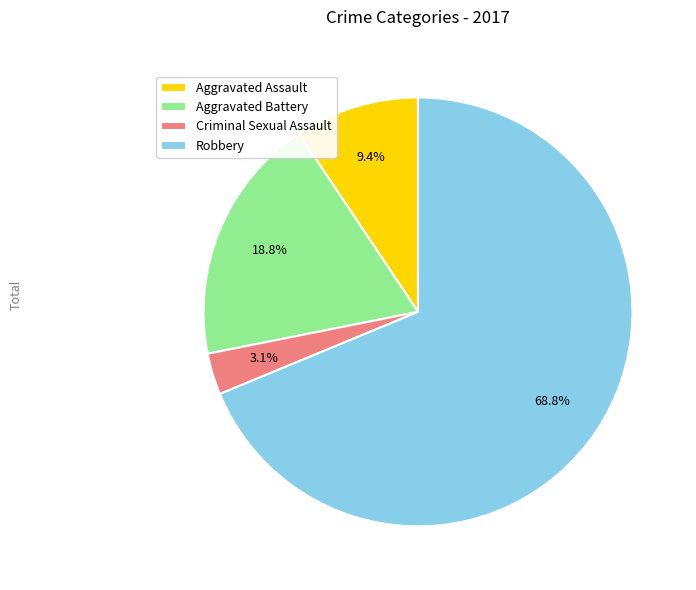

Count the number of slices in the pie.

4